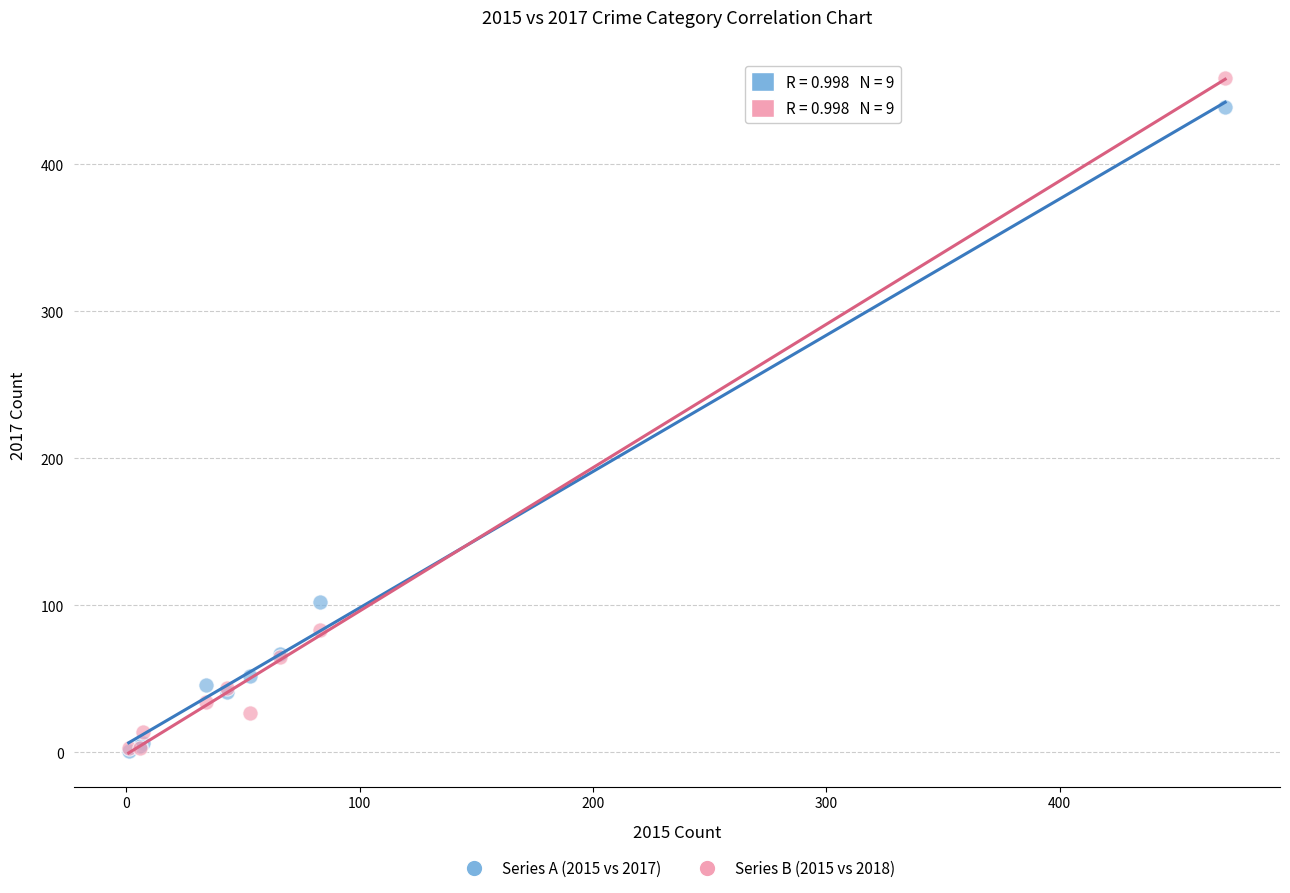

Across all series, what Y value is closest to 230?

102